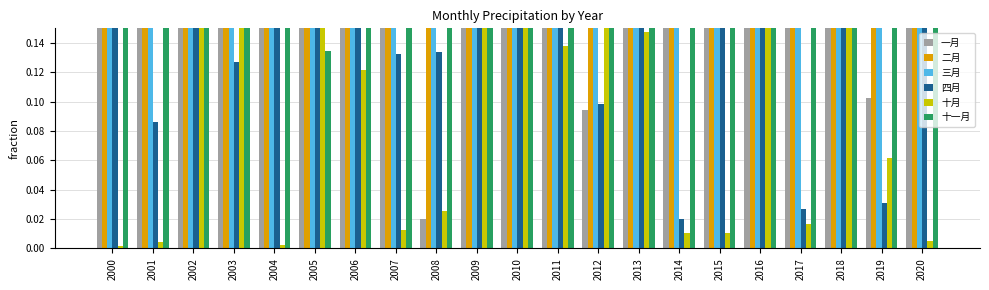

Is the value of 十月 at 2008 greater than the value of 三月 at 2012?

No